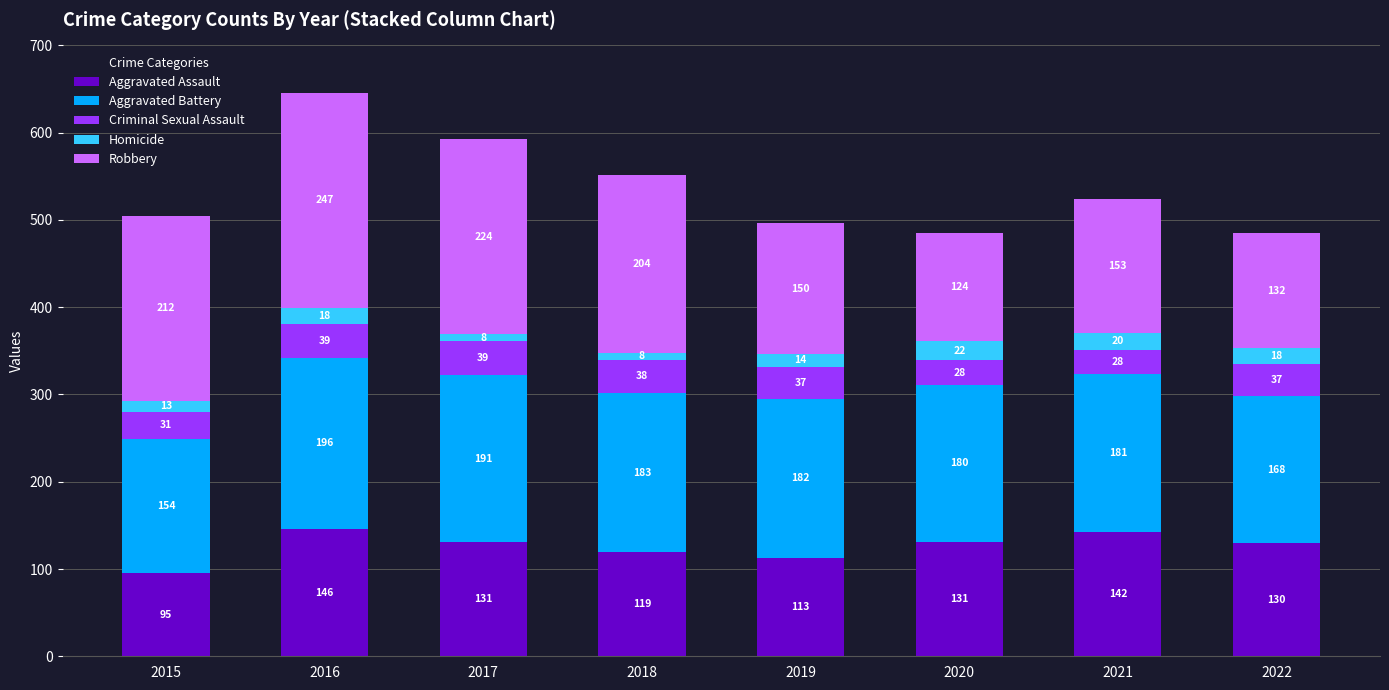

What is the total value across all series at 2019?

496